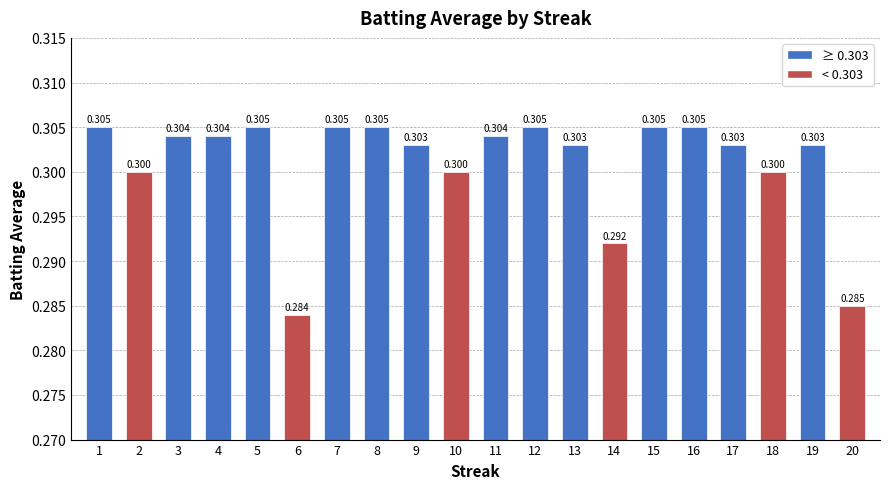

What is the value of the 18th bar from the left?

0.3